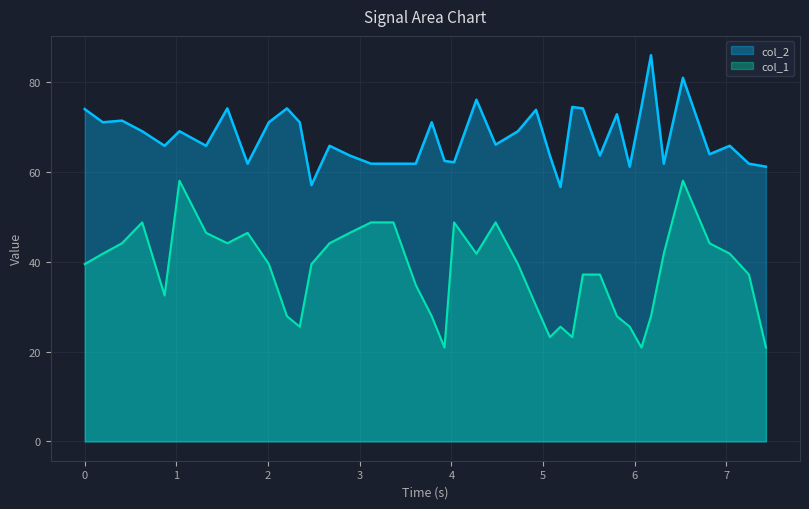

True or false: col_2 and col_1 intersect in this chart.

False